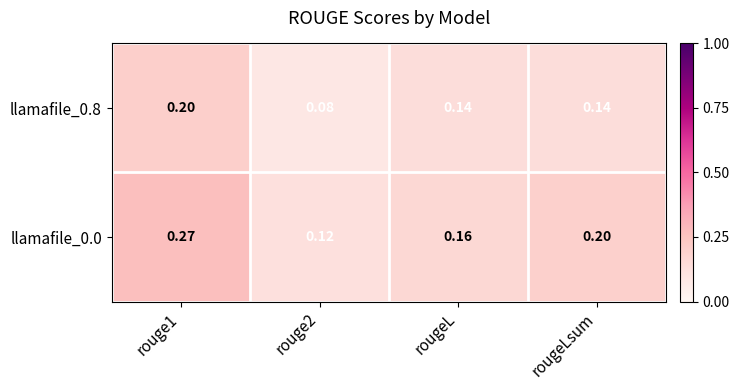

Between rouge1 and rouge2, which series saw the biggest shift?

llamafile_0.0